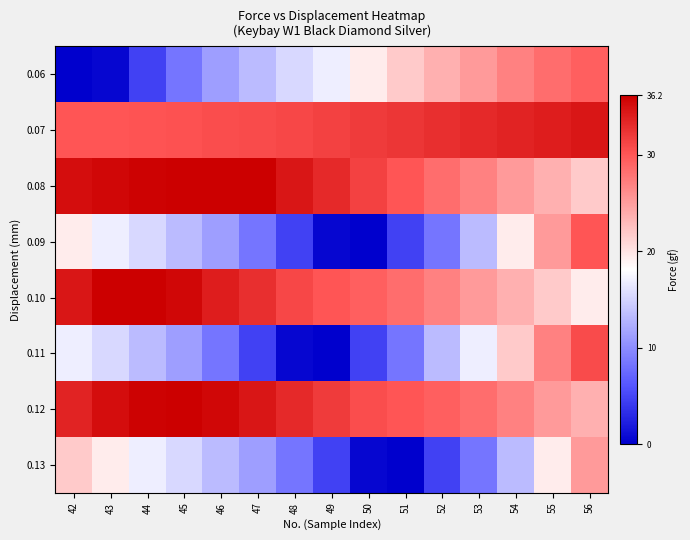

Which label corresponds to the smallest value in the chart?

42